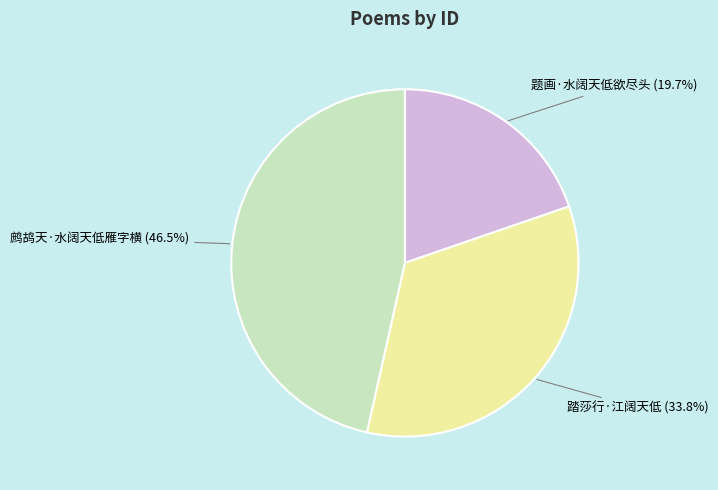

What is the ratio of the value at 鹧鸪天·水阔天低雁字横 (46.5%) to the value at 题画·水阔天低欲尽头 (19.7%)?

2.4